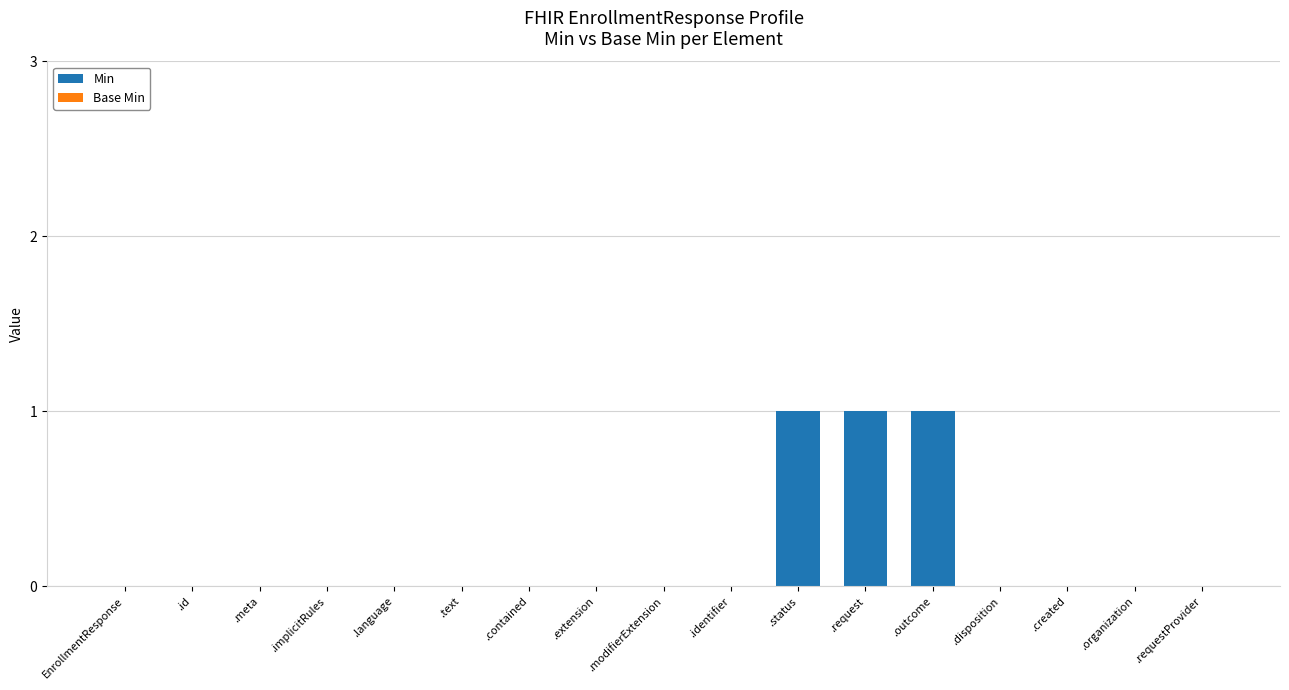

What is the sum of all values?

3